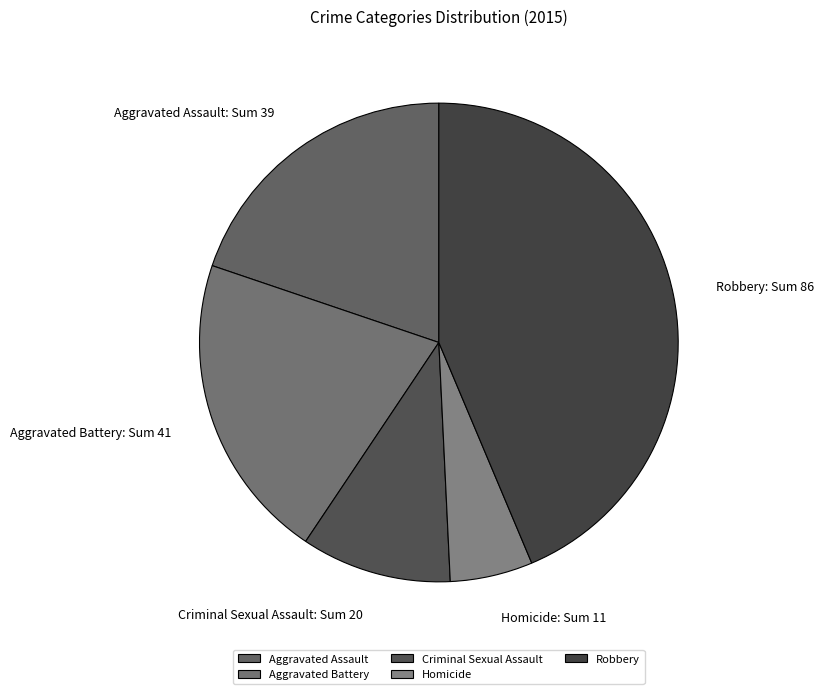

Rank the categories by value from highest to lowest.

Robbery, Aggravated Battery, Aggravated Assault, Criminal Sexual Assault, Homicide